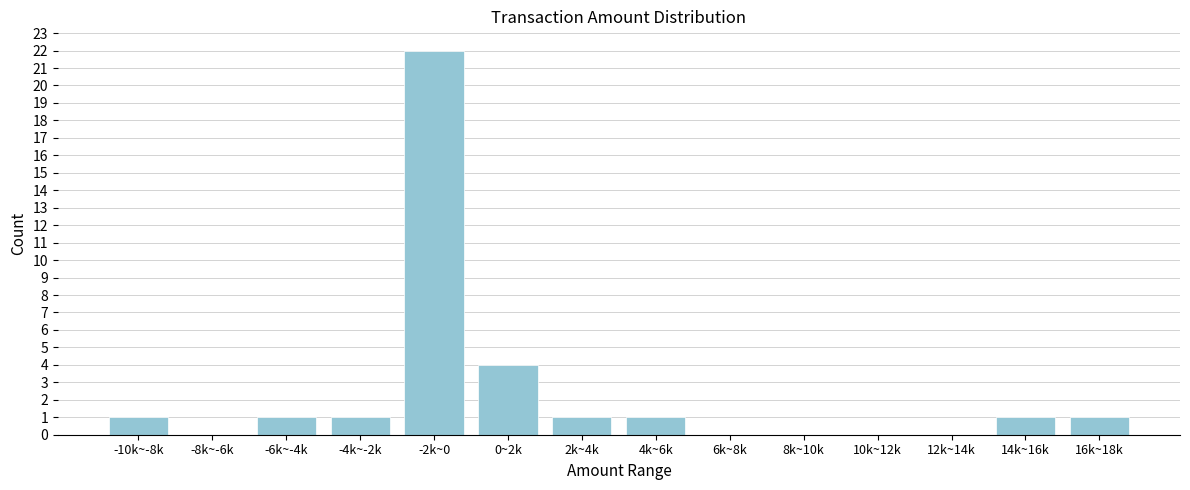

Reading left to right, transcribe all the data shown in this chart.

-10k~-8k=1	-8k~-6k=0	-6k~-4k=1	-4k~-2k=1	-2k~0=22	0~2k=4	2k~4k=1	4k~6k=1	6k~8k=0	8k~10k=0	10k~12k=0	12k~14k=0	14k~16k=1	16k~18k=1